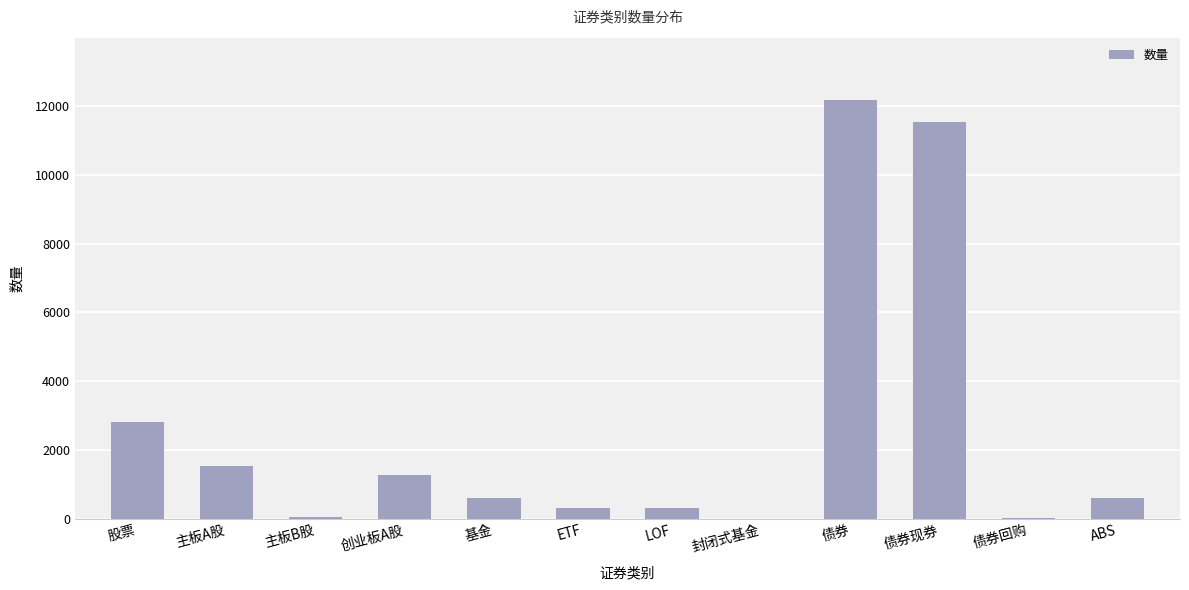

What is the sum of all values?

31177